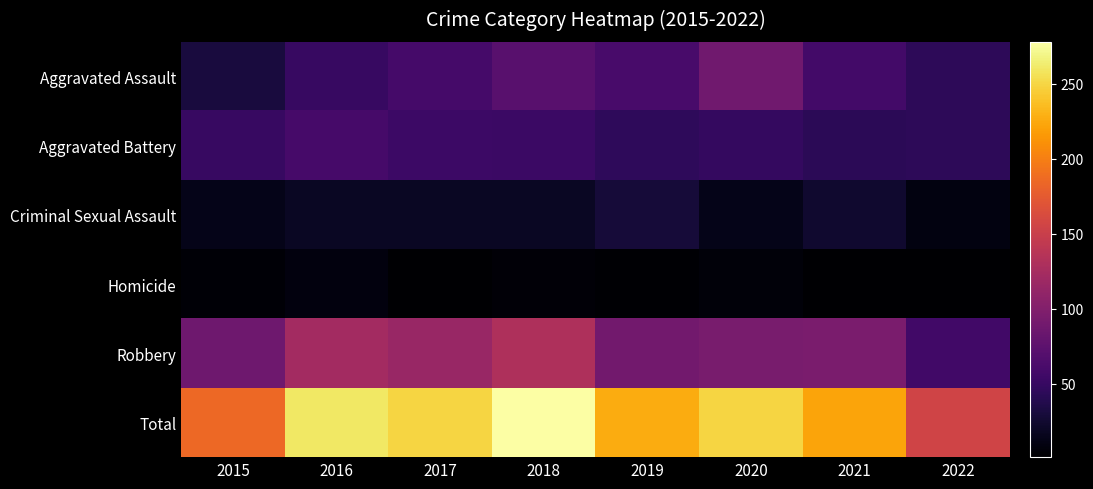

What is the maximum value shown in the chart?

278